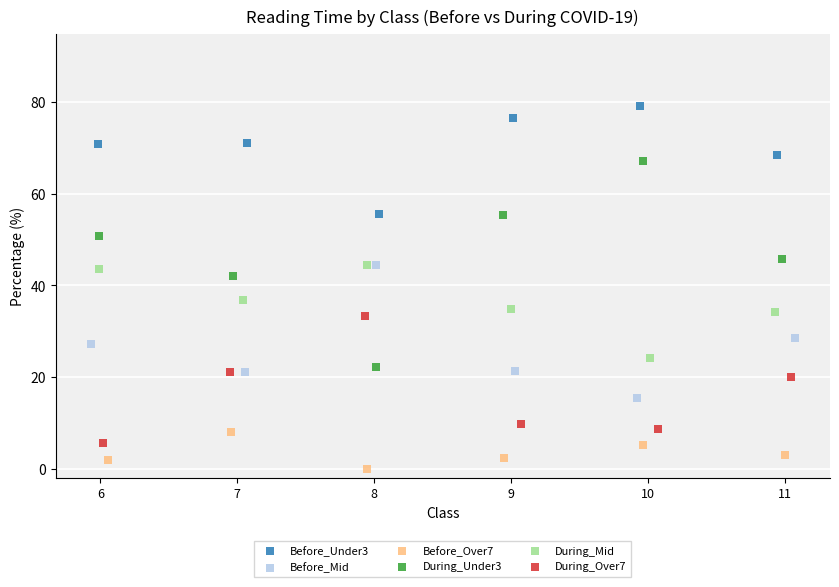

Which series has the largest Y range (max minus min)?

During_Under3